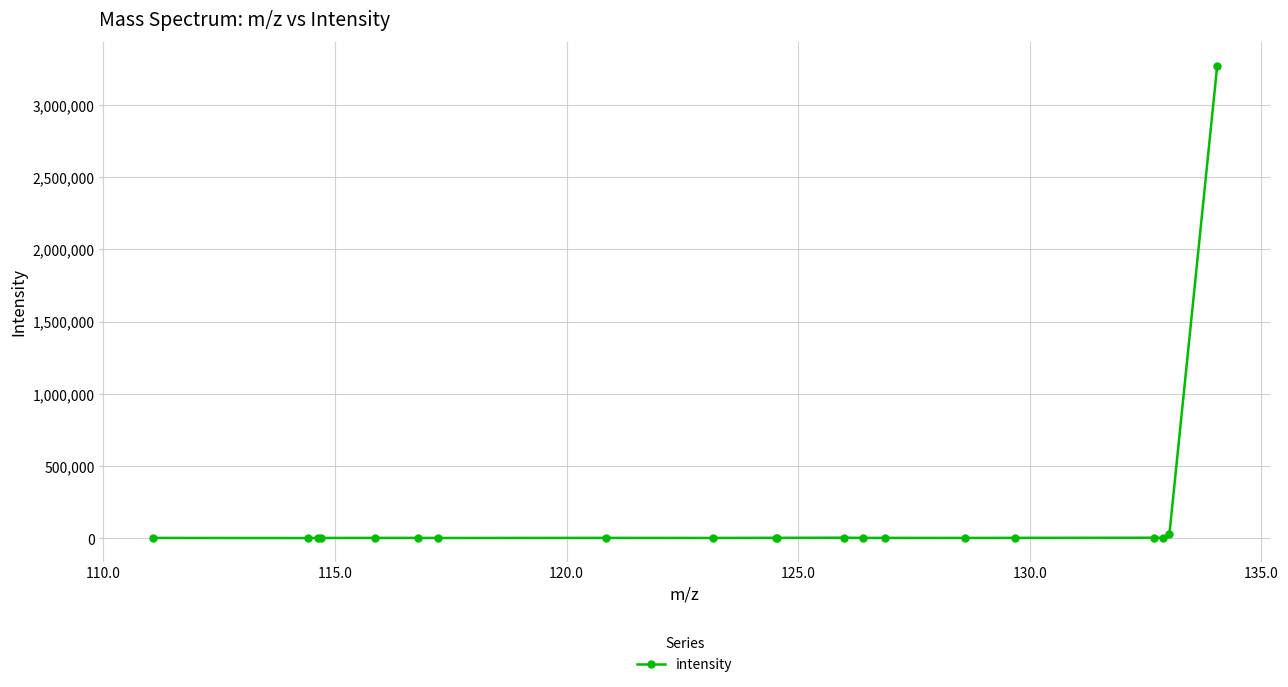

What is the maximum value shown in the chart?

3269922.0